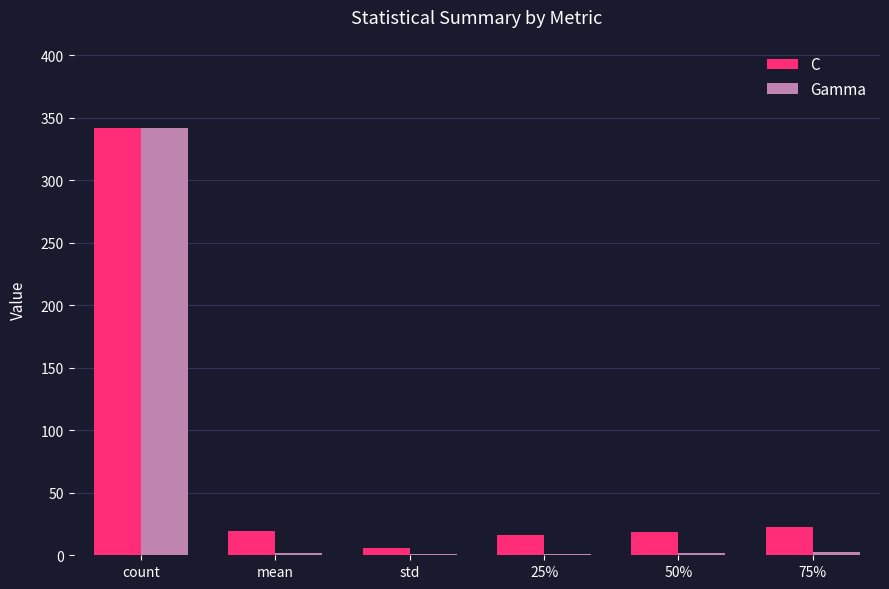

Are the bars horizontal?

No